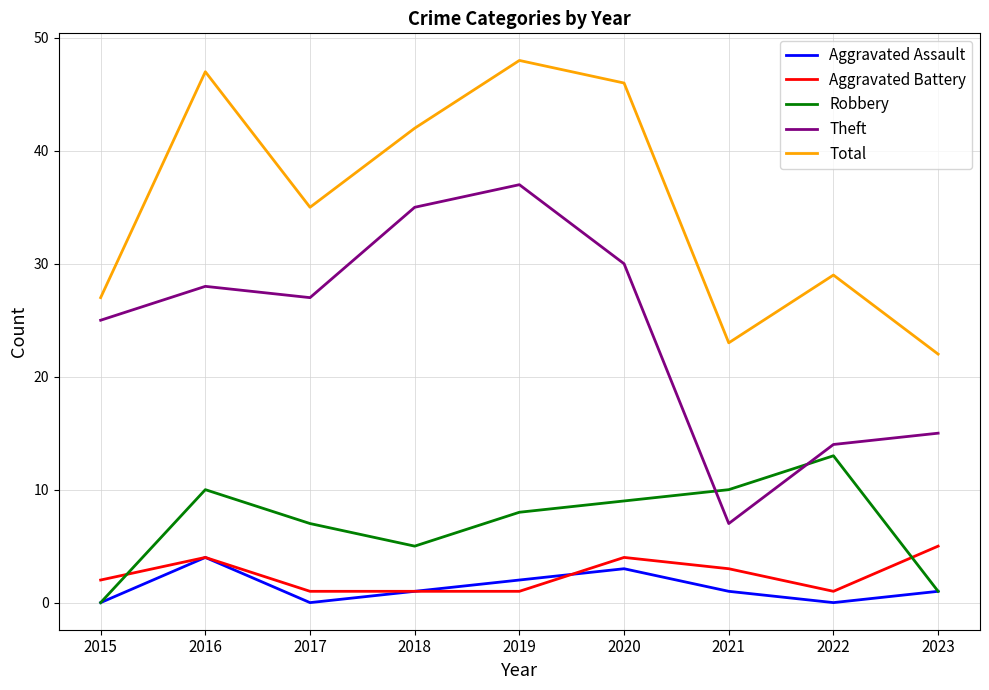

What is the difference between the highest and lowest values at 2018?

41